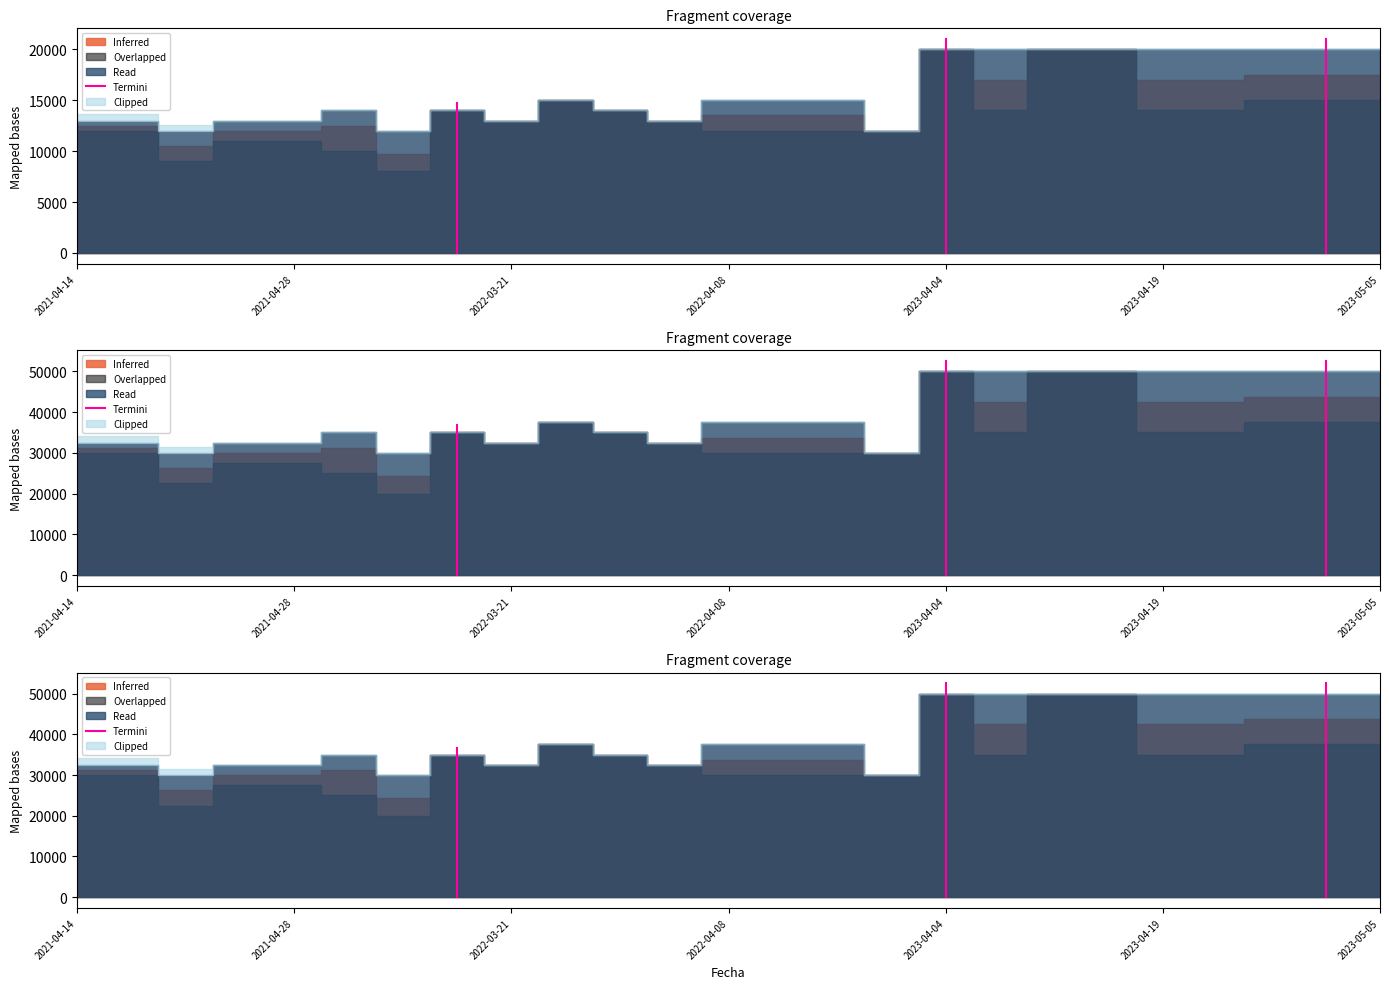

How many values are below 34125?

1